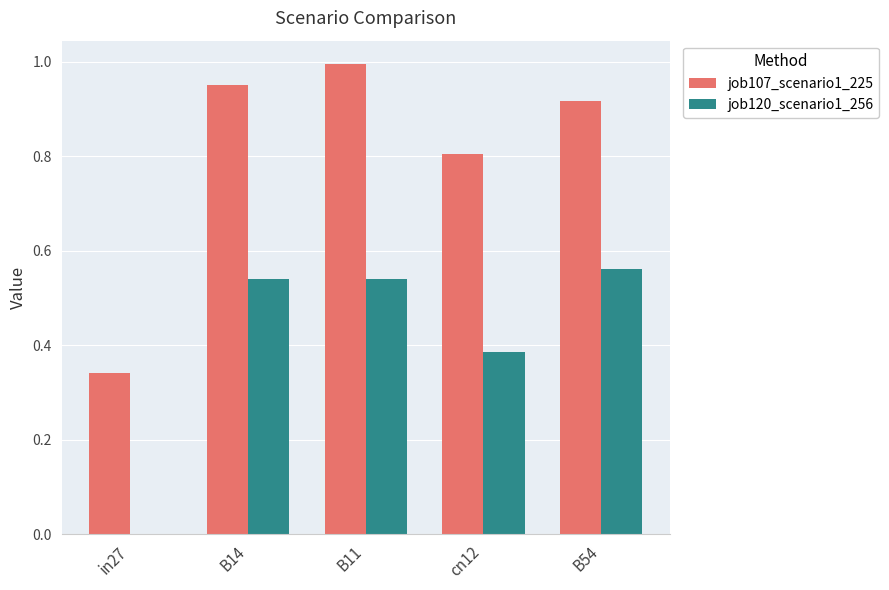

Between in27 and cn12, which series saw the biggest shift?

job107_scenario1_225